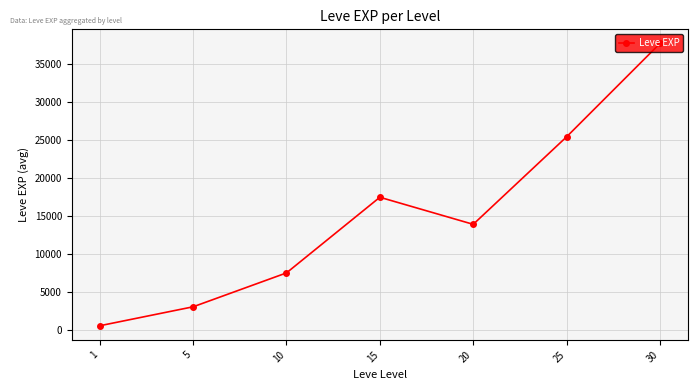

Reading right to left, transcribe all the data shown in this chart.

37715.0	25410.0	13876.7	17445.0	7475.0	3008.3	510.2